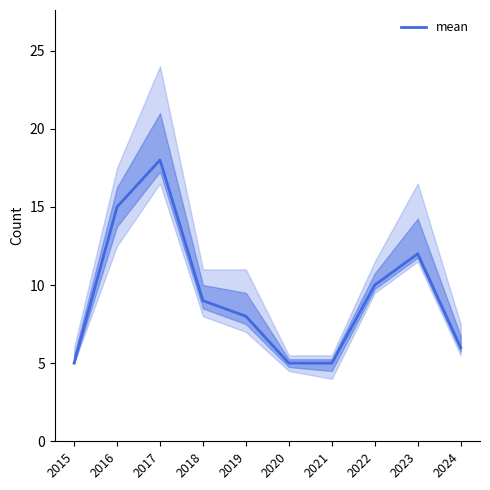

Which label corresponds to the largest value in the chart?

2017